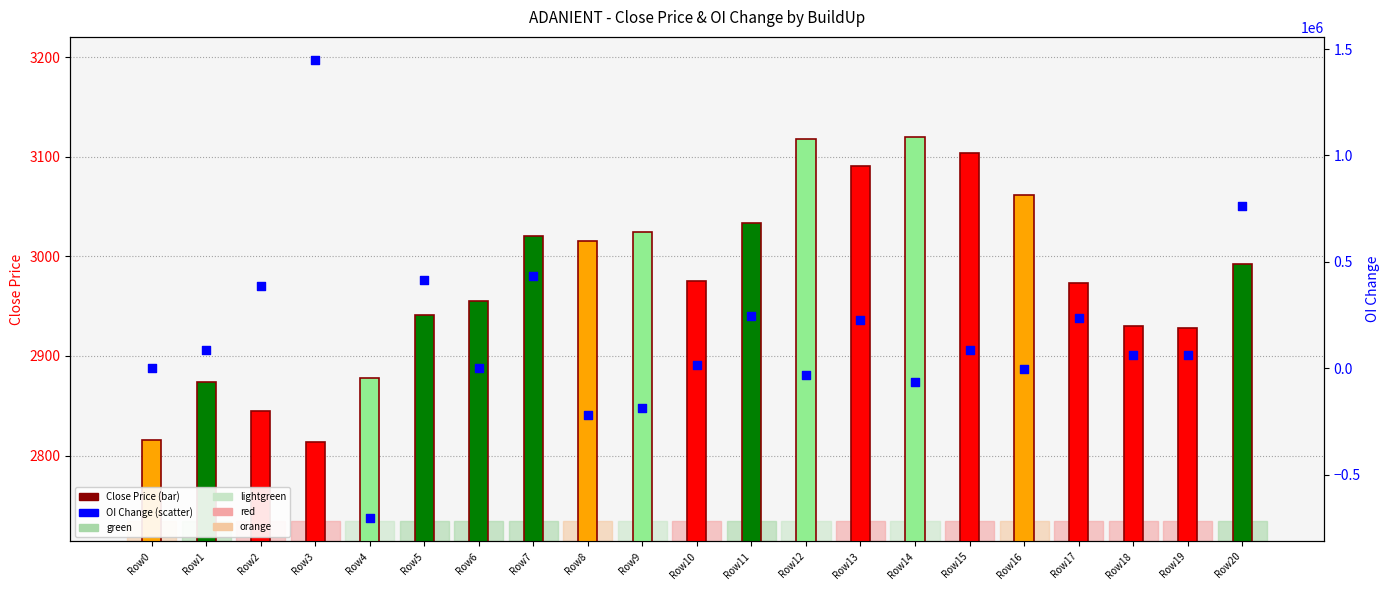

Which series contains the lowest Y value?

OI Change